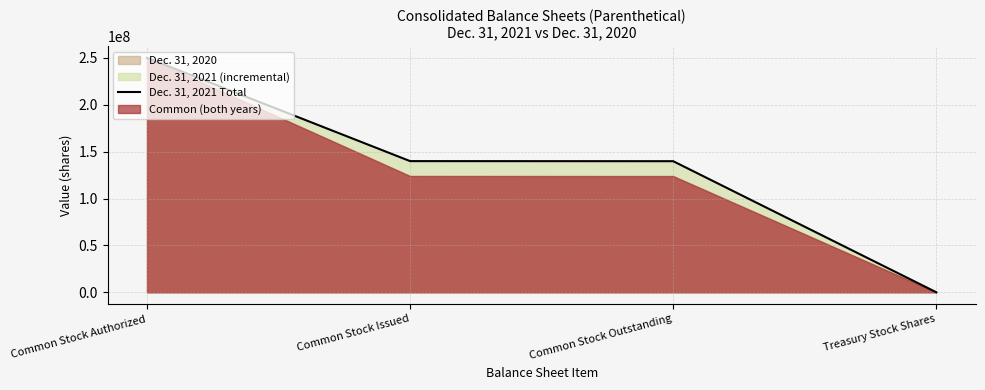

True or false: there are more than 2 points higher than both neighbors.

False